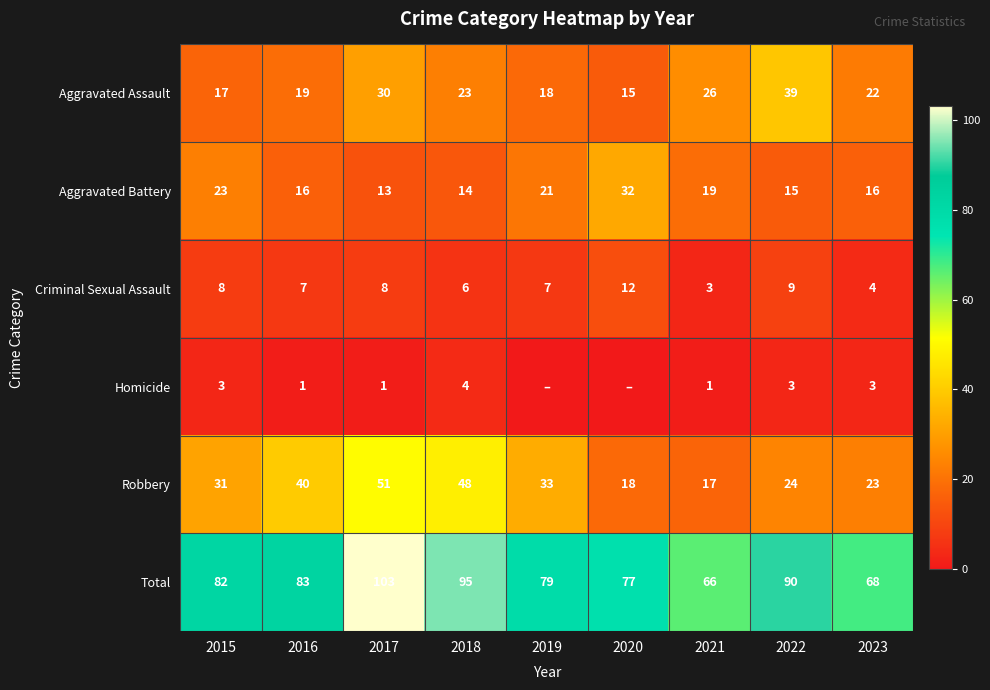

What is the spread (max minus min) of values at 2017?

102